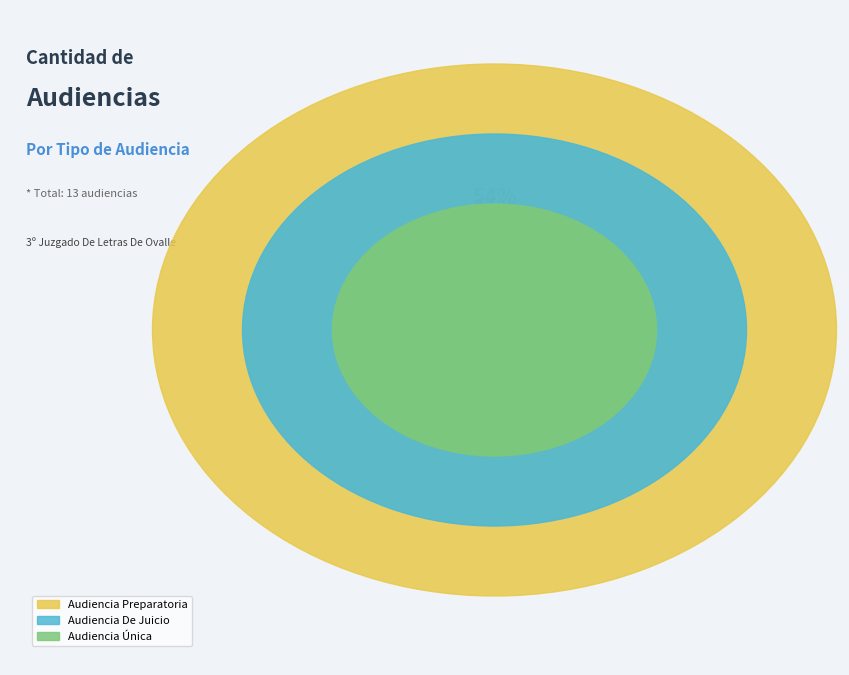

The Audiencia De Juicio slice represents 43% of the pie. True or false?

False